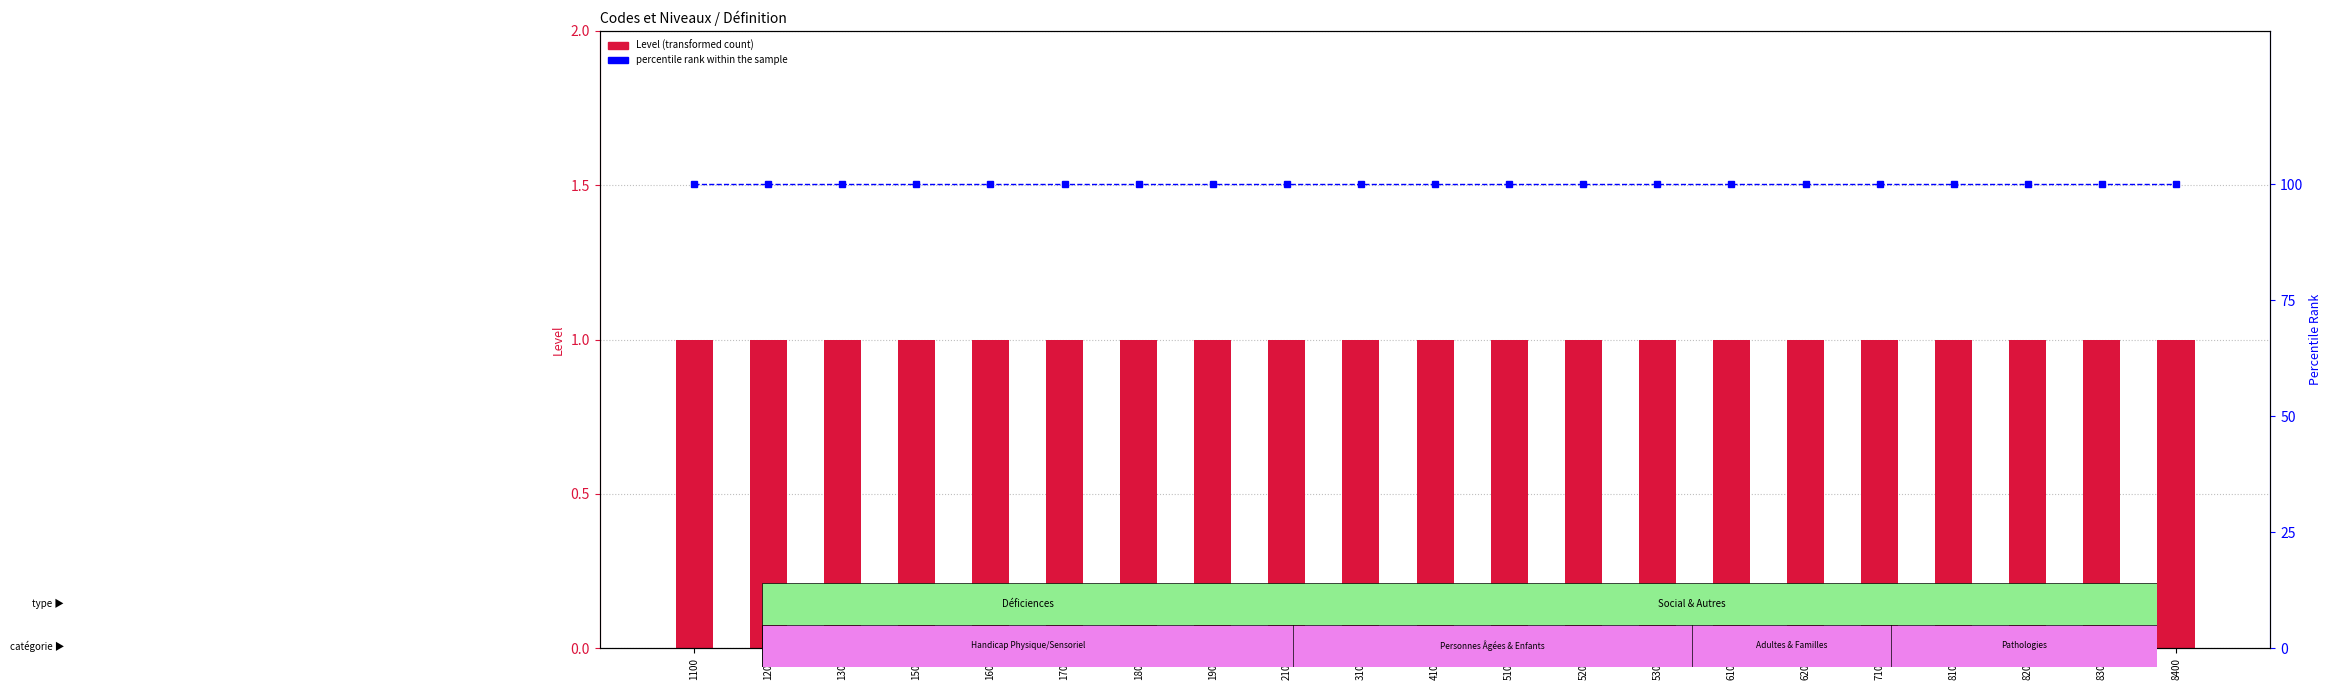

Rank the series by their maximum value, from highest to lowest.

percentile rank within the sample, Level